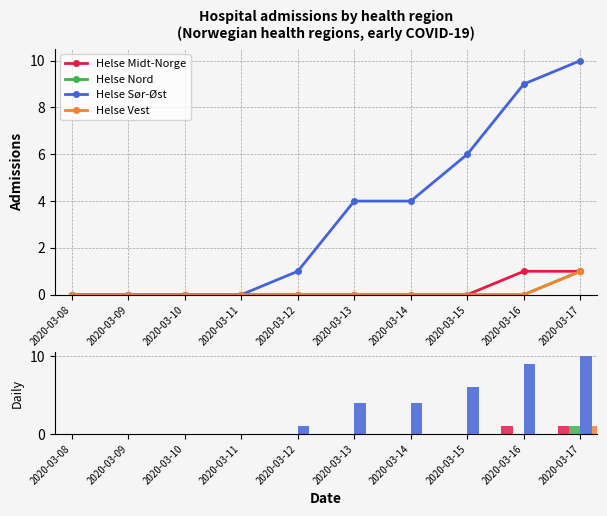

Reading right to left, what are all the values shown in this chart?

Helse Midt-Norge: 2020-03-17=1	2020-03-16=1	2020-03-15=0	2020-03-14=0	2020-03-13=0	2020-03-12=0	2020-03-11=0	2020-03-10=0	2020-03-09=0	2020-03-08=0
Helse Nord: 2020-03-17=1	2020-03-16=0	2020-03-15=0	2020-03-14=0	2020-03-13=0	2020-03-12=0	2020-03-11=0	2020-03-10=0	2020-03-09=0	2020-03-08=0
Helse Sør-Øst: 2020-03-17=10	2020-03-16=9	2020-03-15=6	2020-03-14=4	2020-03-13=4	2020-03-12=1	2020-03-11=0	2020-03-10=0	2020-03-09=0	2020-03-08=0
Helse Vest: 2020-03-17=1	2020-03-16=0	2020-03-15=0	2020-03-14=0	2020-03-13=0	2020-03-12=0	2020-03-11=0	2020-03-10=0	2020-03-09=0	2020-03-08=0